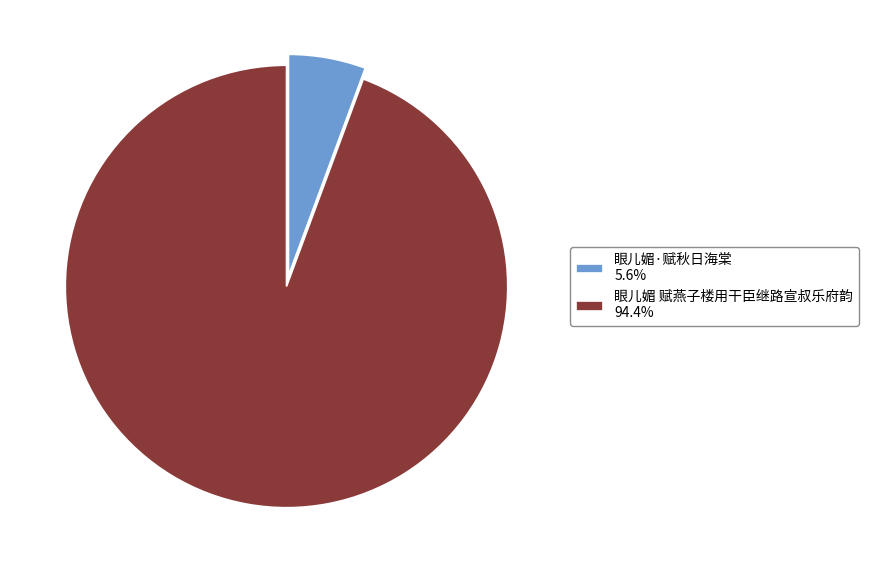

What is the ratio of the value at 眼儿媚·赋秋日海棠 to the value at 眼儿媚 赋燕子楼用干臣继路宣叔乐府韵?

0.1